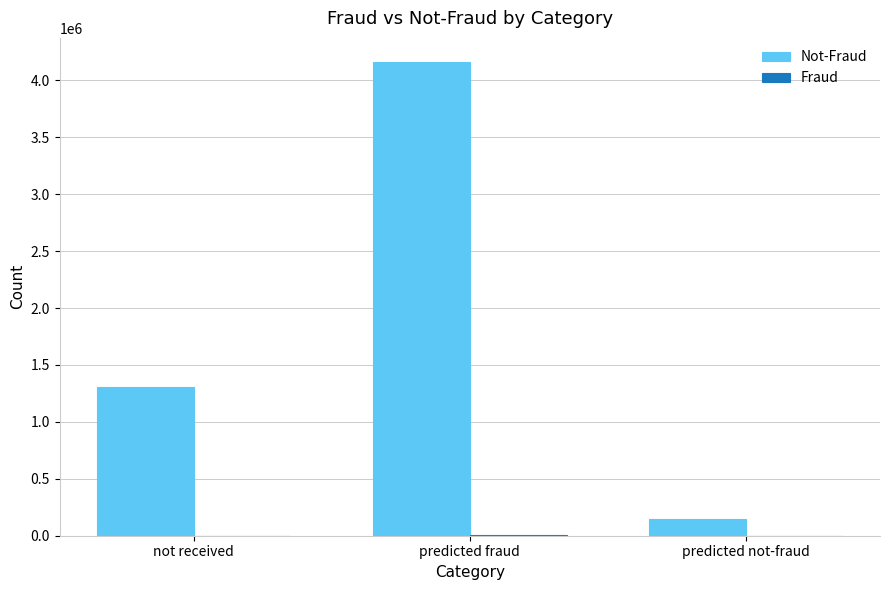

What is the maximum value shown in the chart?

4164533